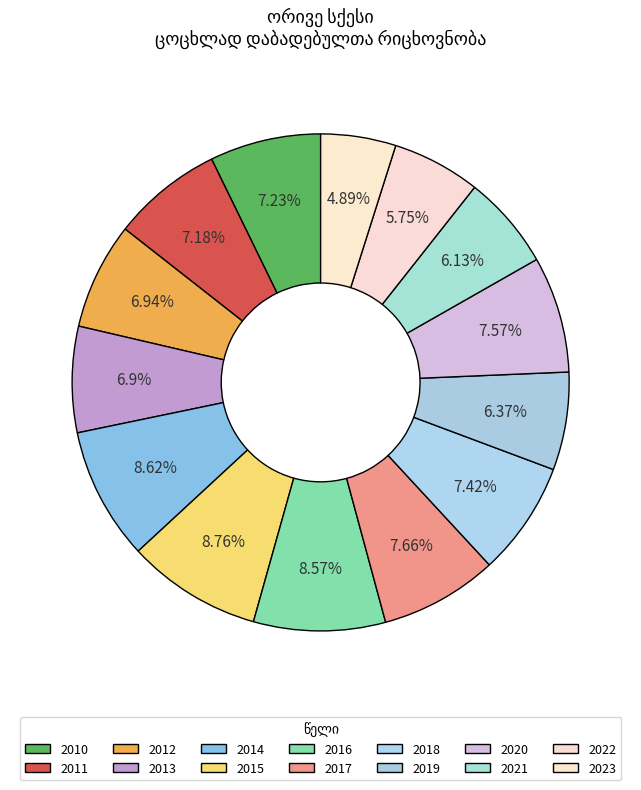

How many slices are in this pie chart?

14